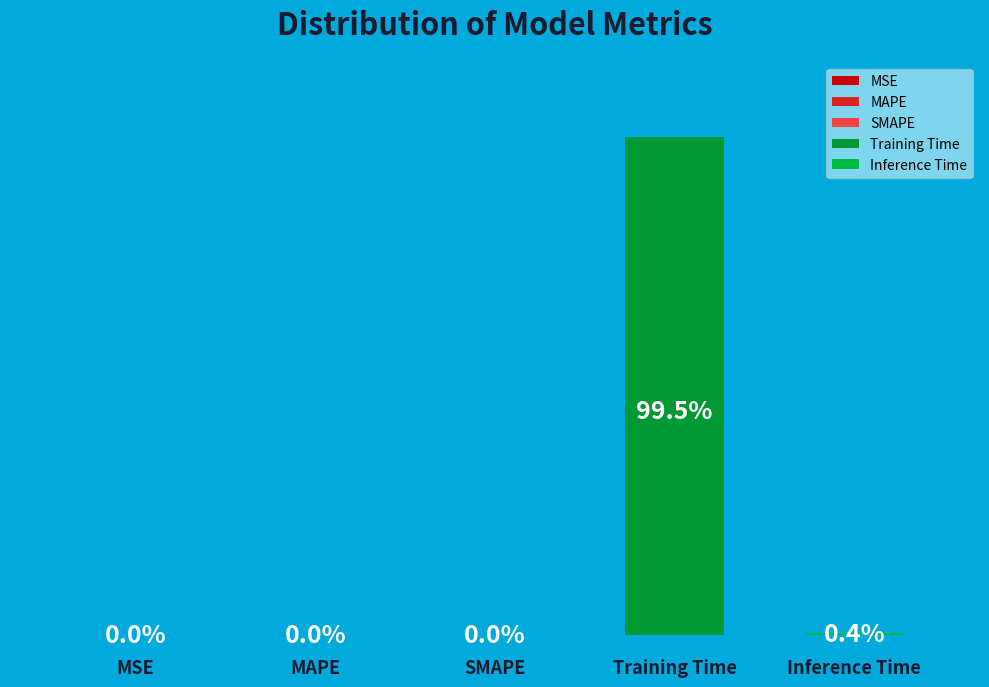

The Training Time slice represents 88% of the pie. True or false?

False